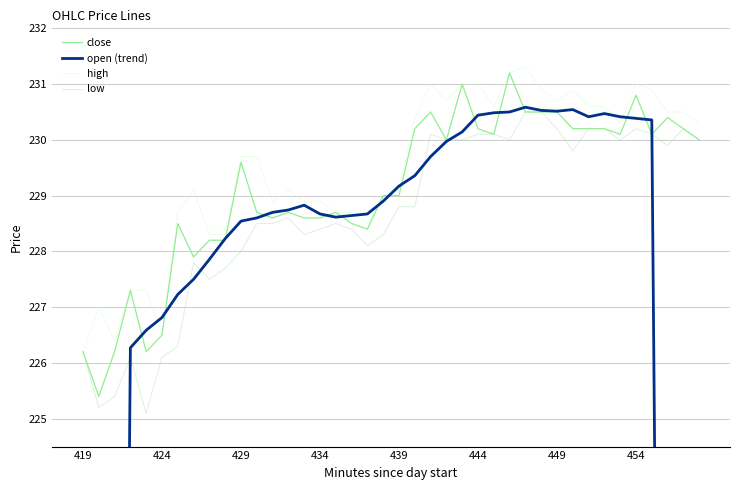

What value does the high series have at 444?

231.0